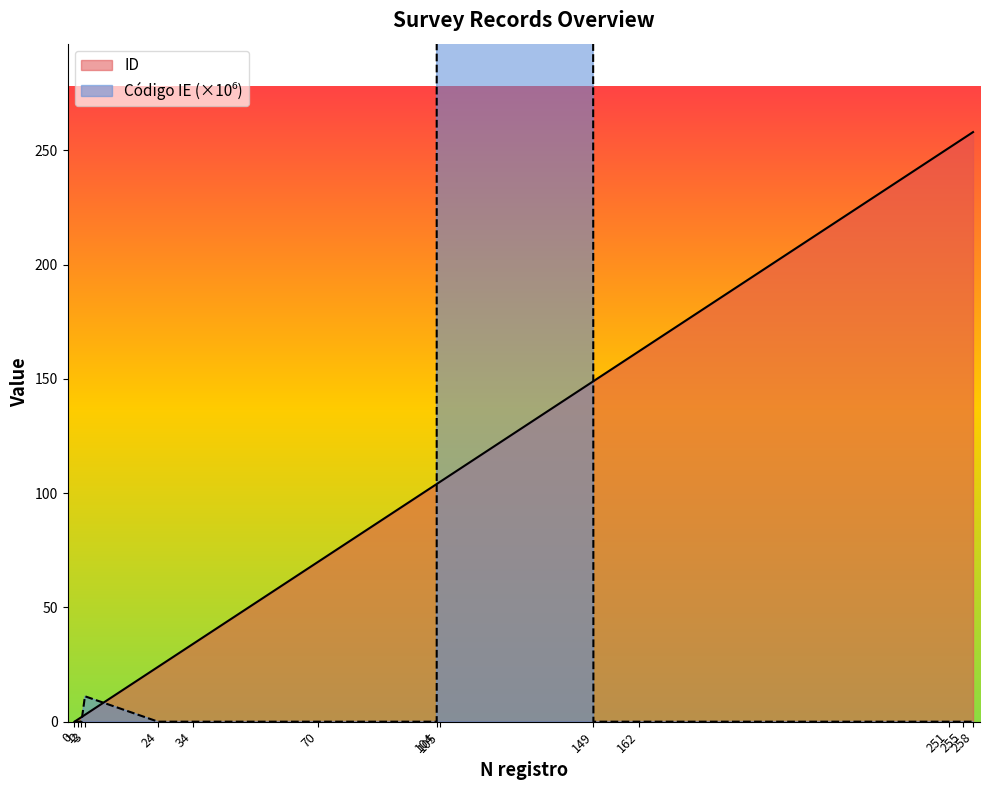

What is the difference between the highest and lowest values at 104?

104.0